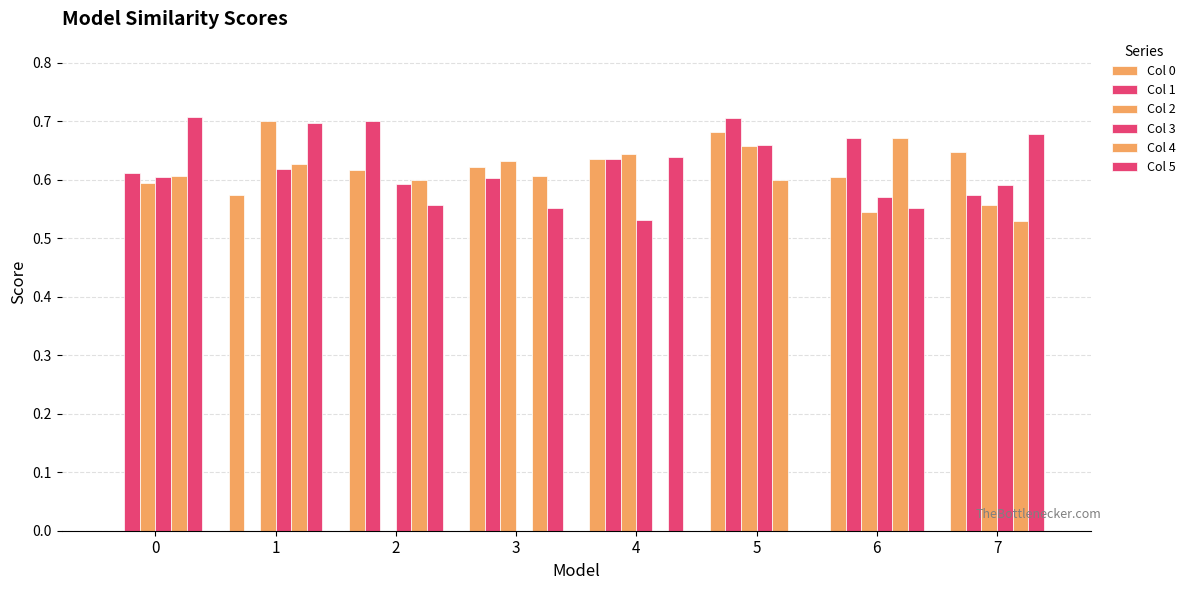

How many groups of bars are there?

8